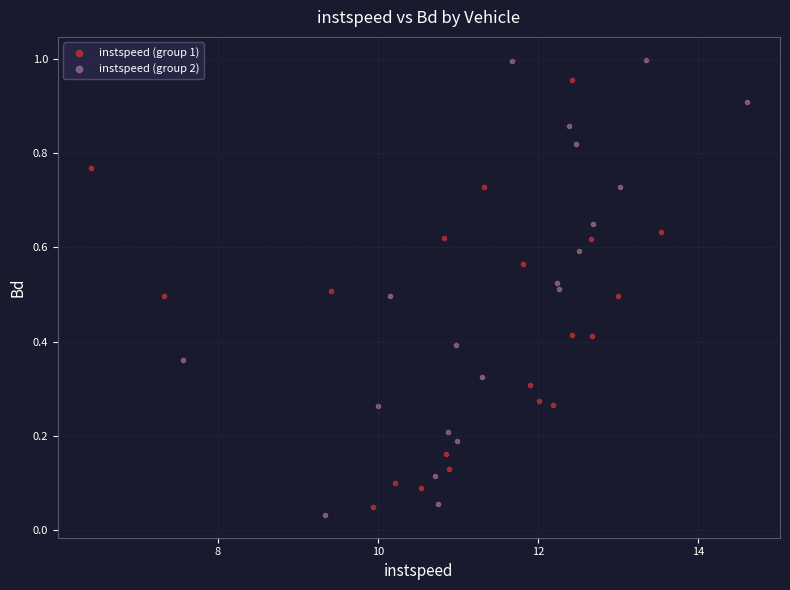

Which series has the largest Y range (max minus min)?

instspeed (group 2)